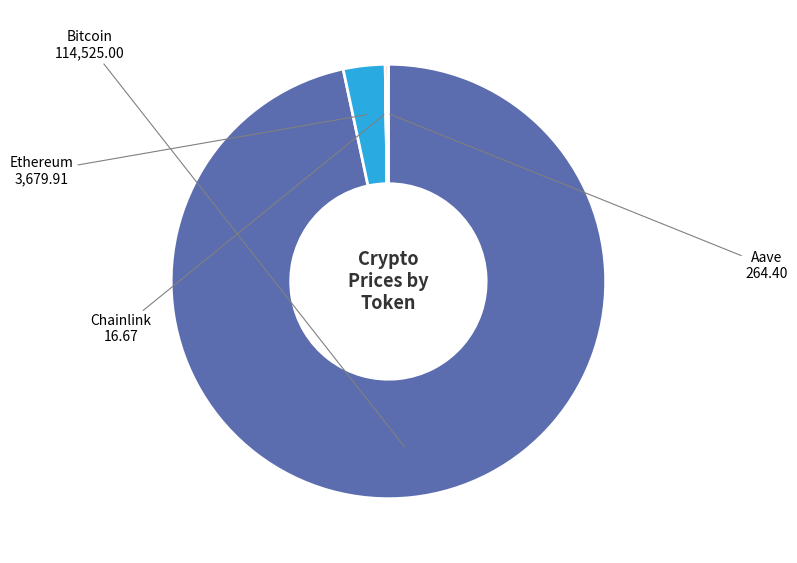

Is there any slice that represents more than half of the pie?

Yes